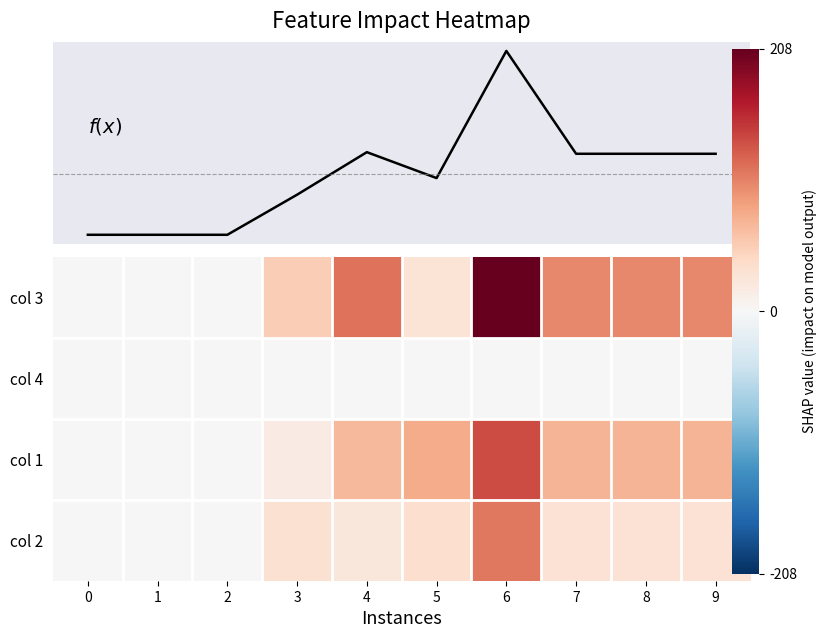

List the labels in order of col 2 value, smallest first.

0, 1, 2, 4, 7, 8, 9, 3, 5, 6